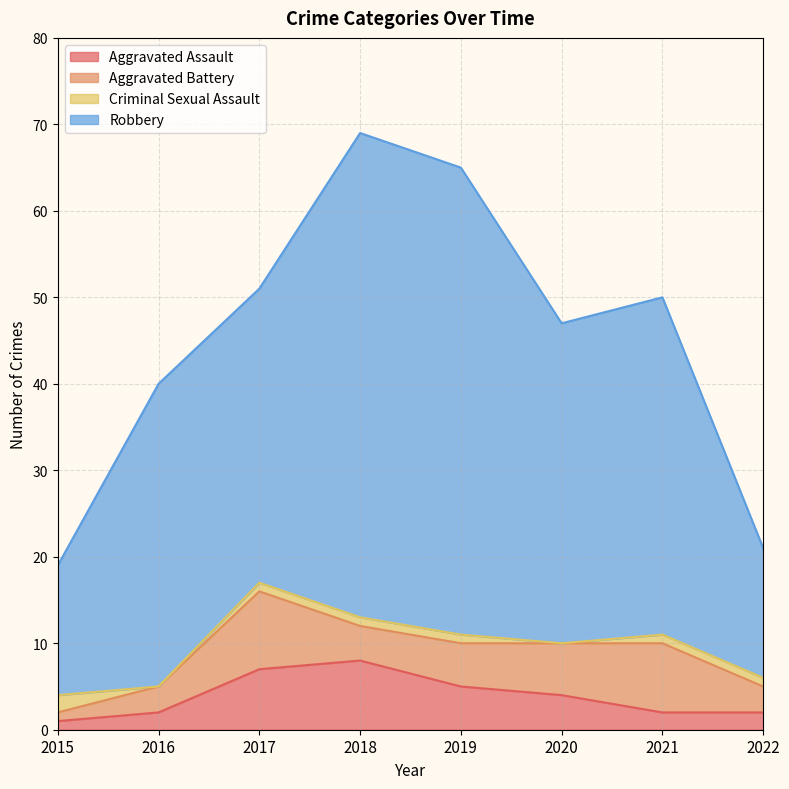

At which category is the sum across all series the highest?

2018